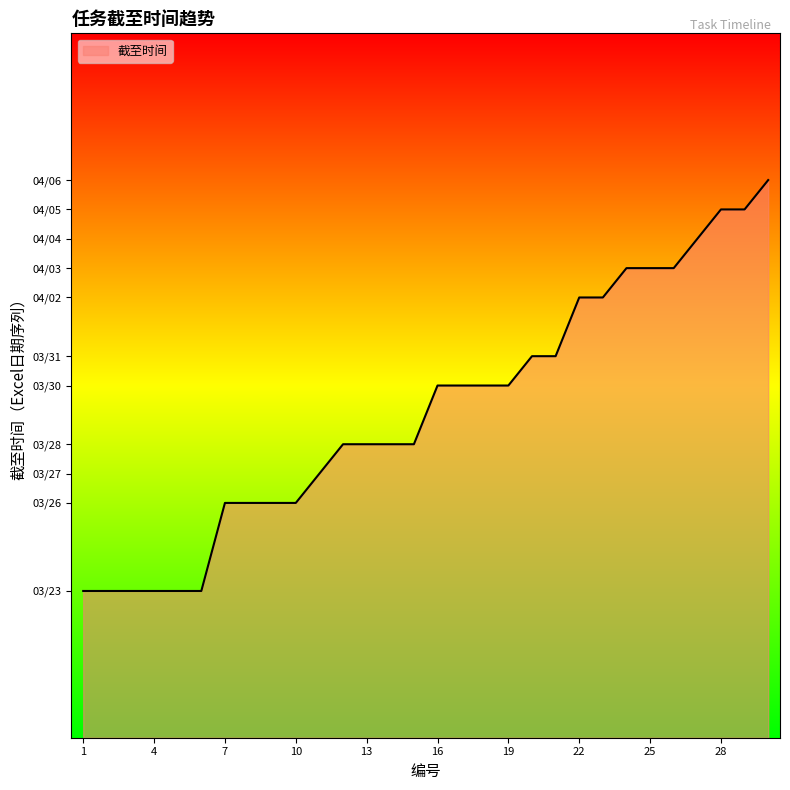

What is the value of the 27th point from the left?

42829